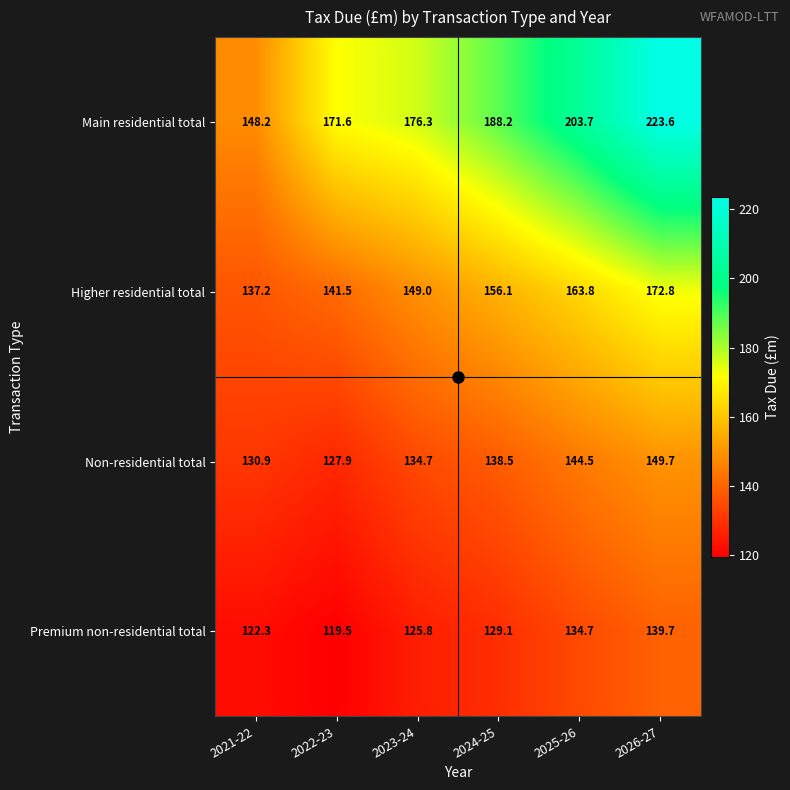

The Main residential total series shows 87.0 at 2025-26. True or false?

False